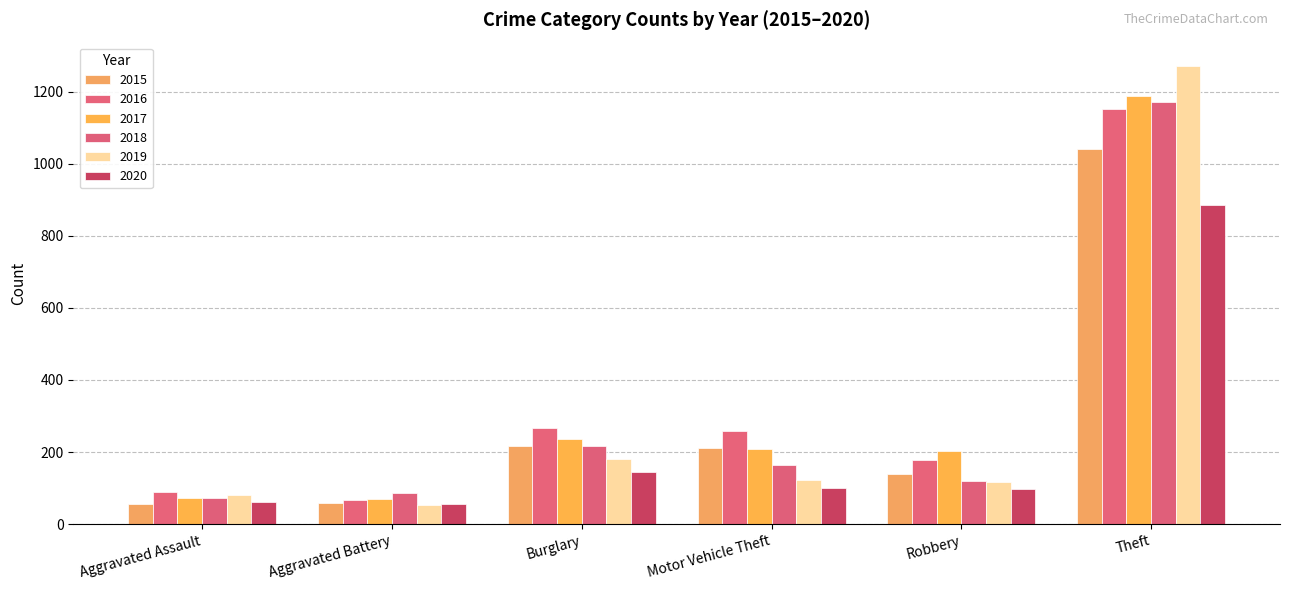

What is the sum of all 2015 values?

1724